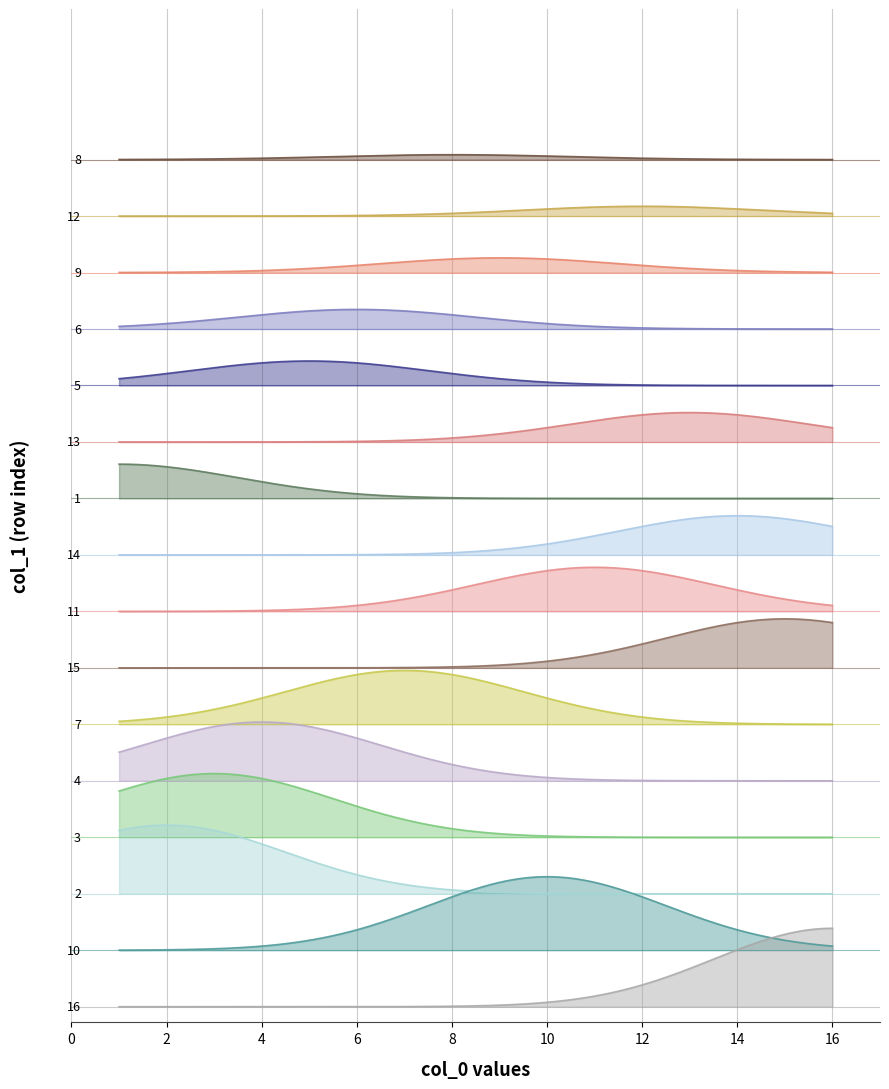

What is the label of the 8th point from the right?

11